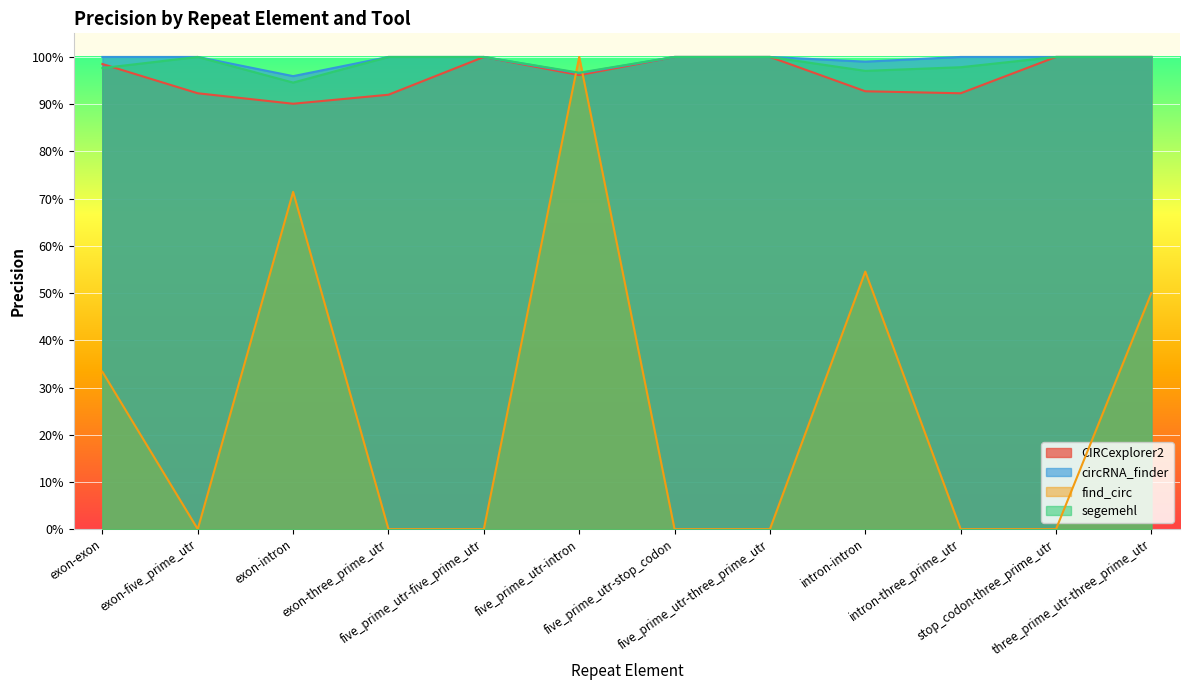

Where is the first local minimum for circRNA_finder?

exon-intron